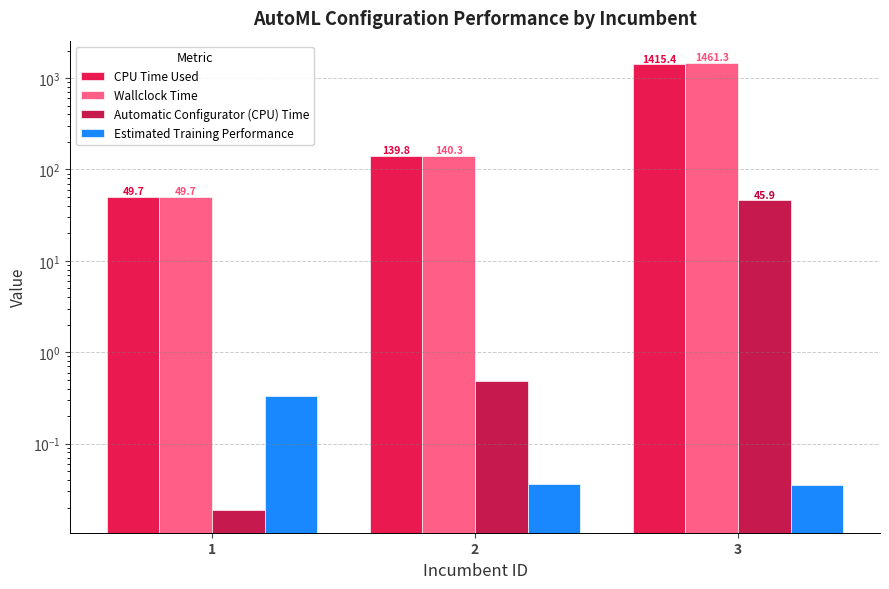

True or false: Automatic Configurator (CPU) Time has a value of 0.3 at 2.

False